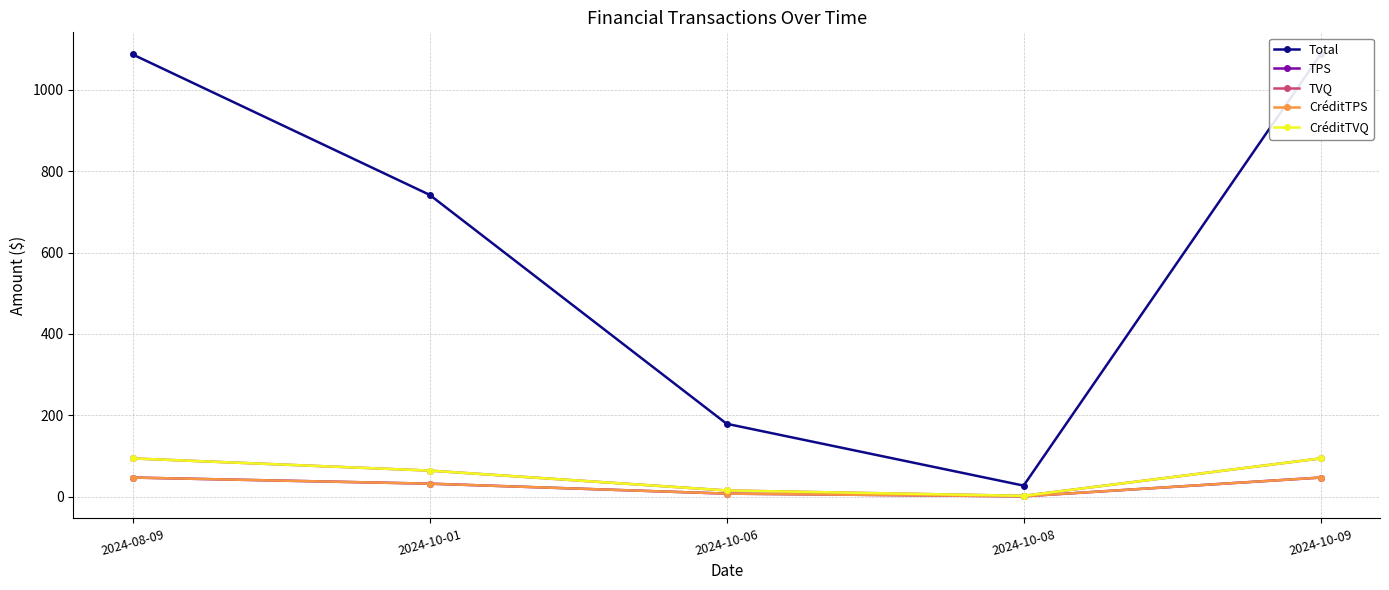

True or false: CréditTVQ and Total cross at least once.

False